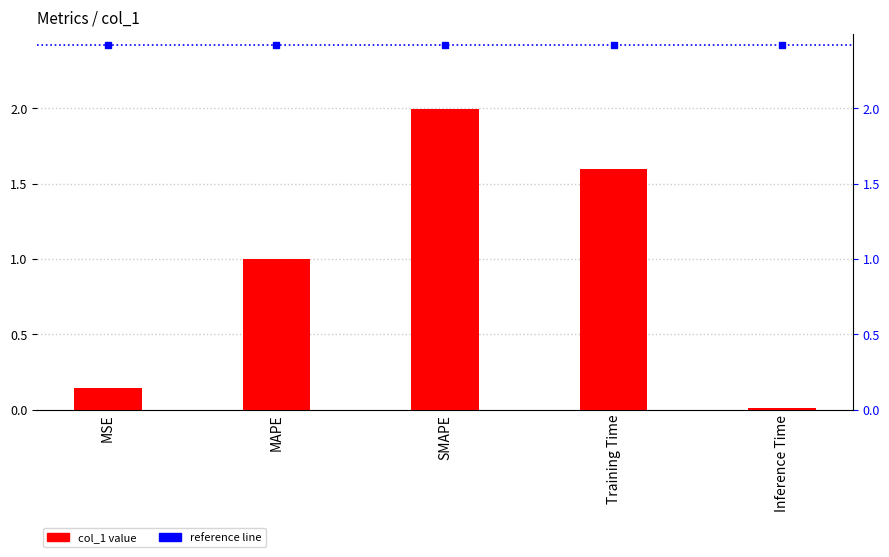

Which label corresponds to the largest value in the chart?

SMAPE